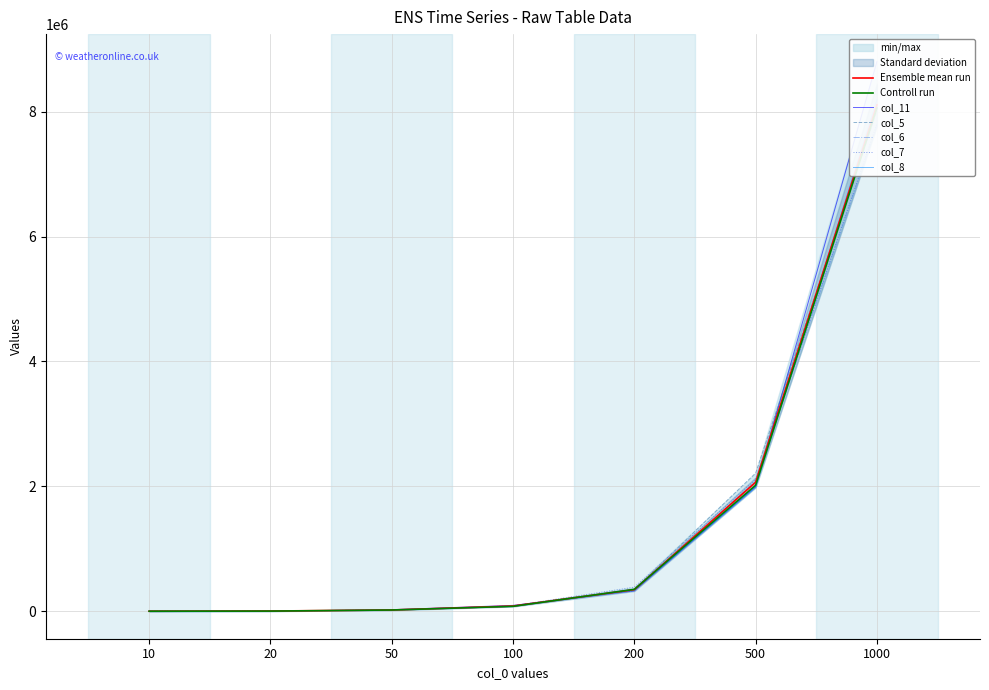

At which label does col_6 first exceed 80917?

100